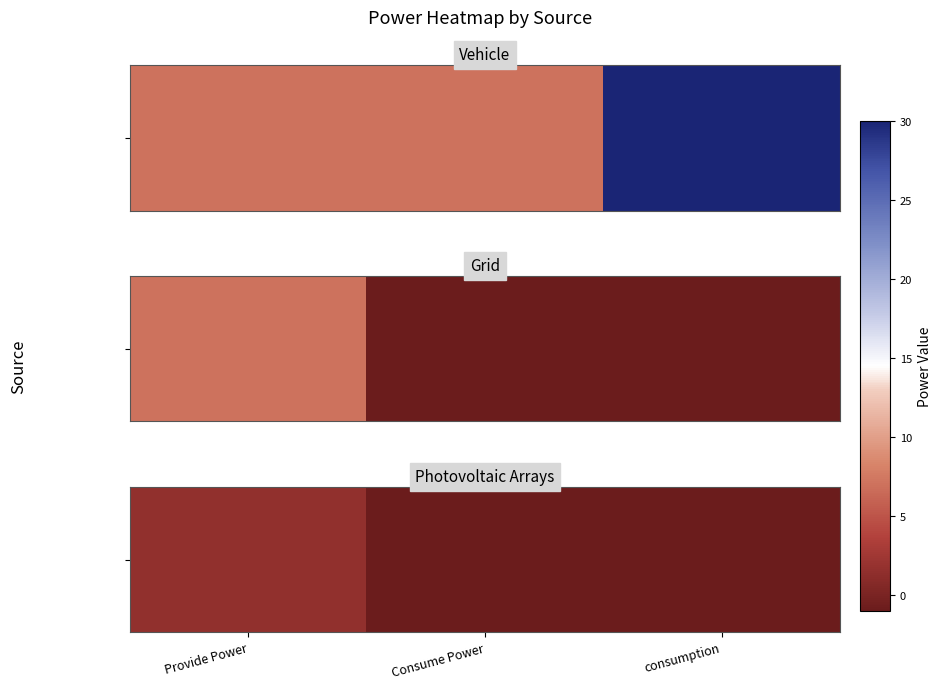

How many series are shown in this chart?

1